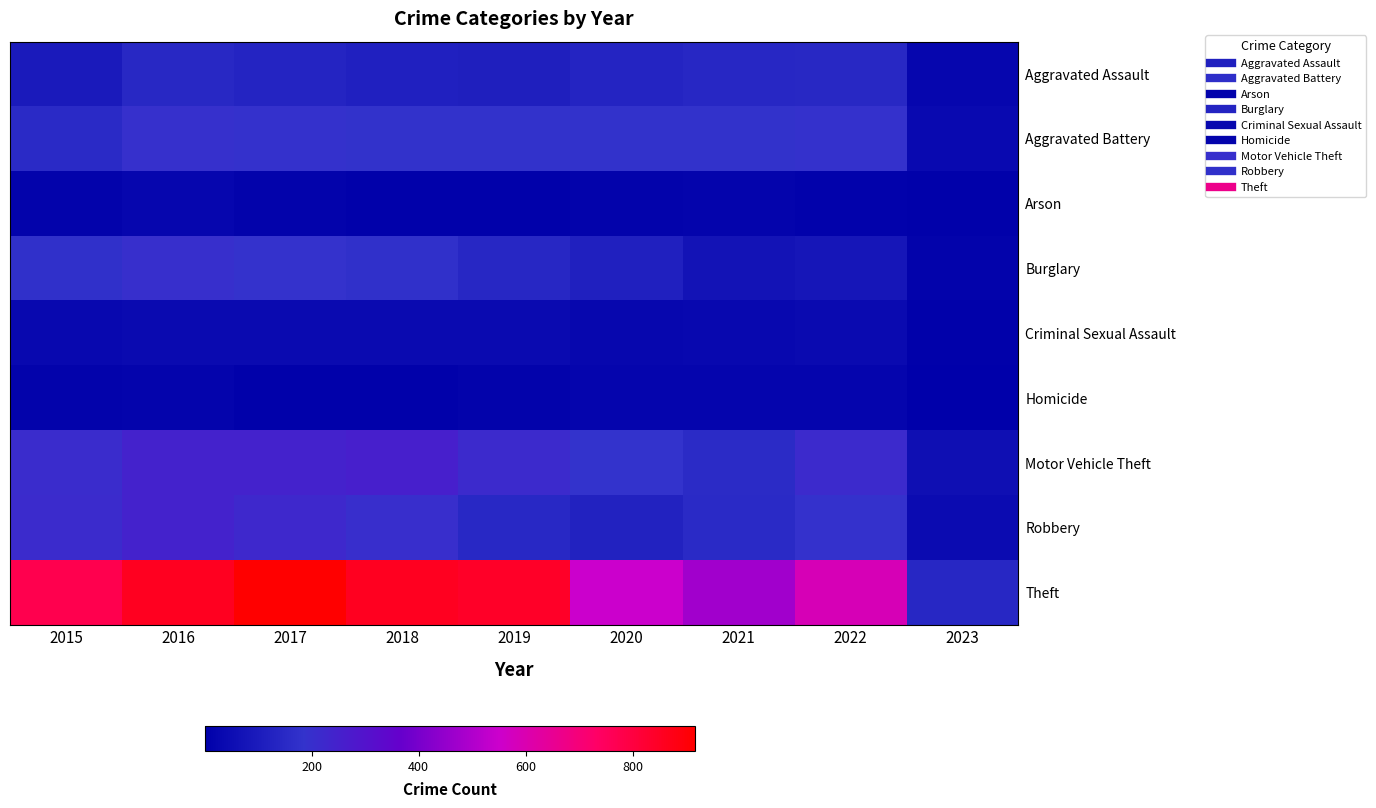

Which has a higher value, 2017 or 2023?

2017